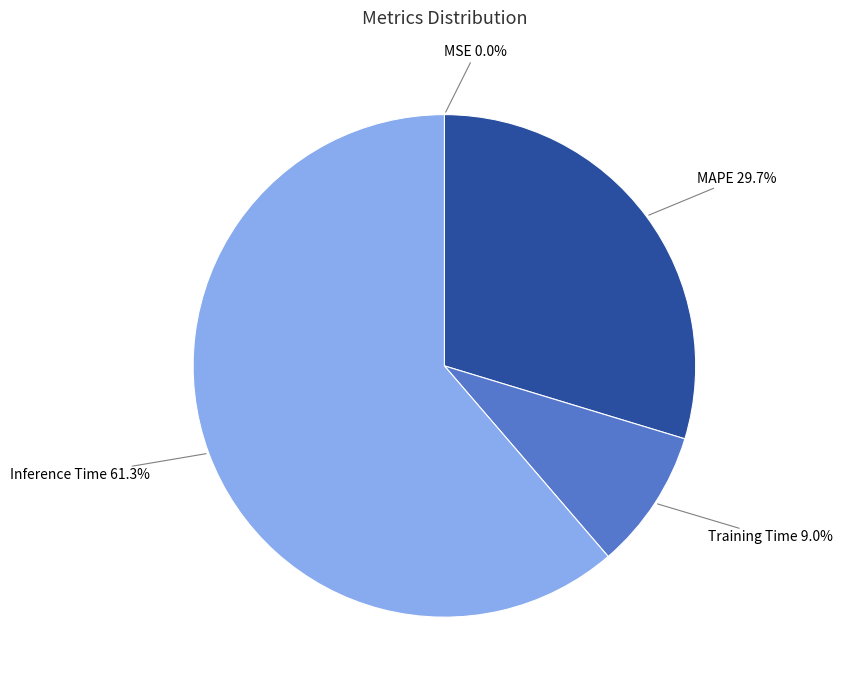

What percentage is NOT represented by Training Time?

91.0%